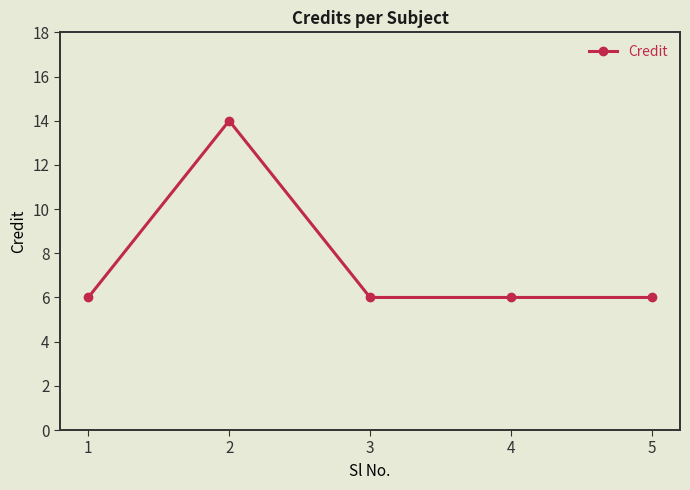

Count the number of categories in the chart.

5